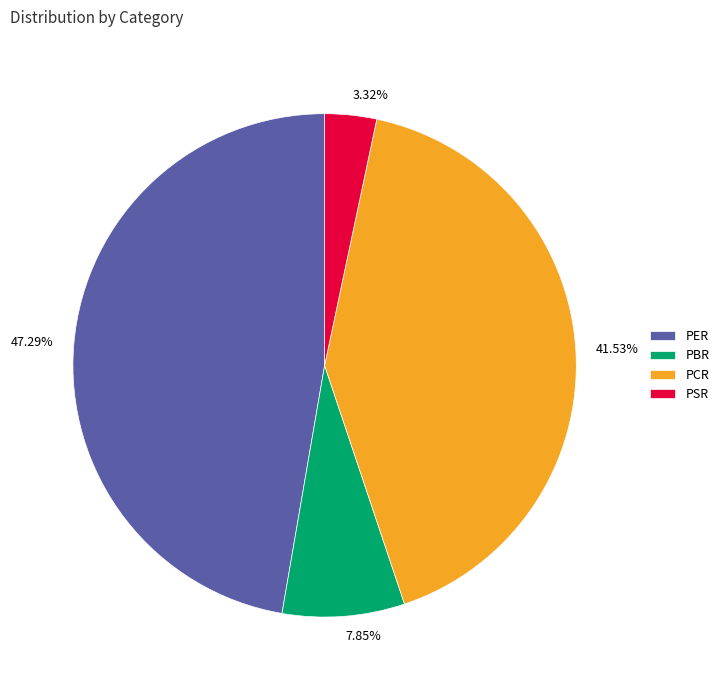

Does any single category account for the majority?

No